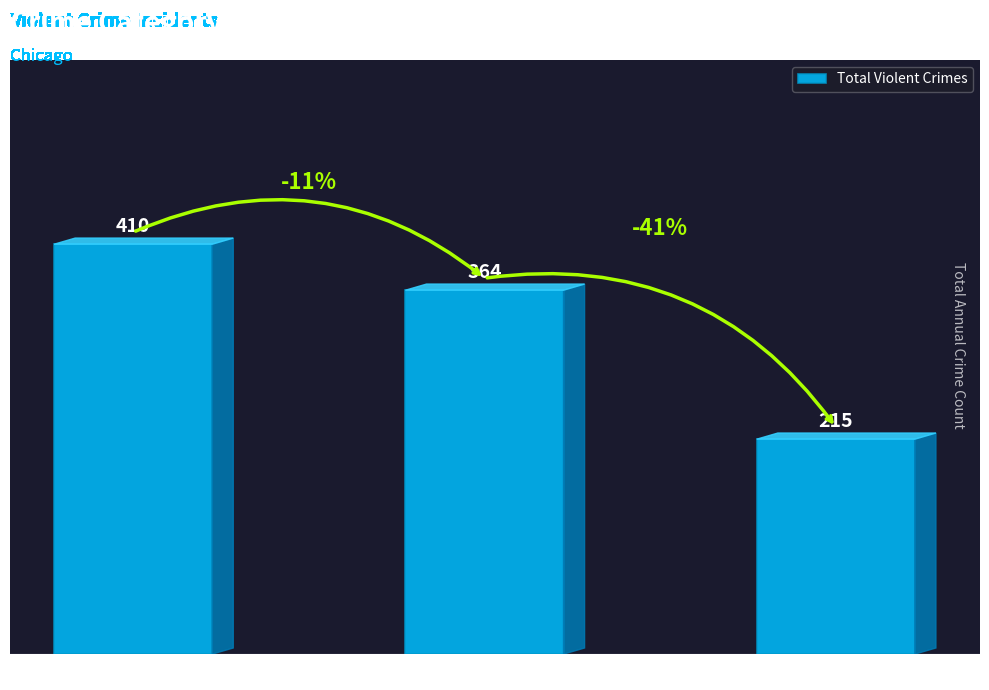

How many distinct data groups are displayed?

1